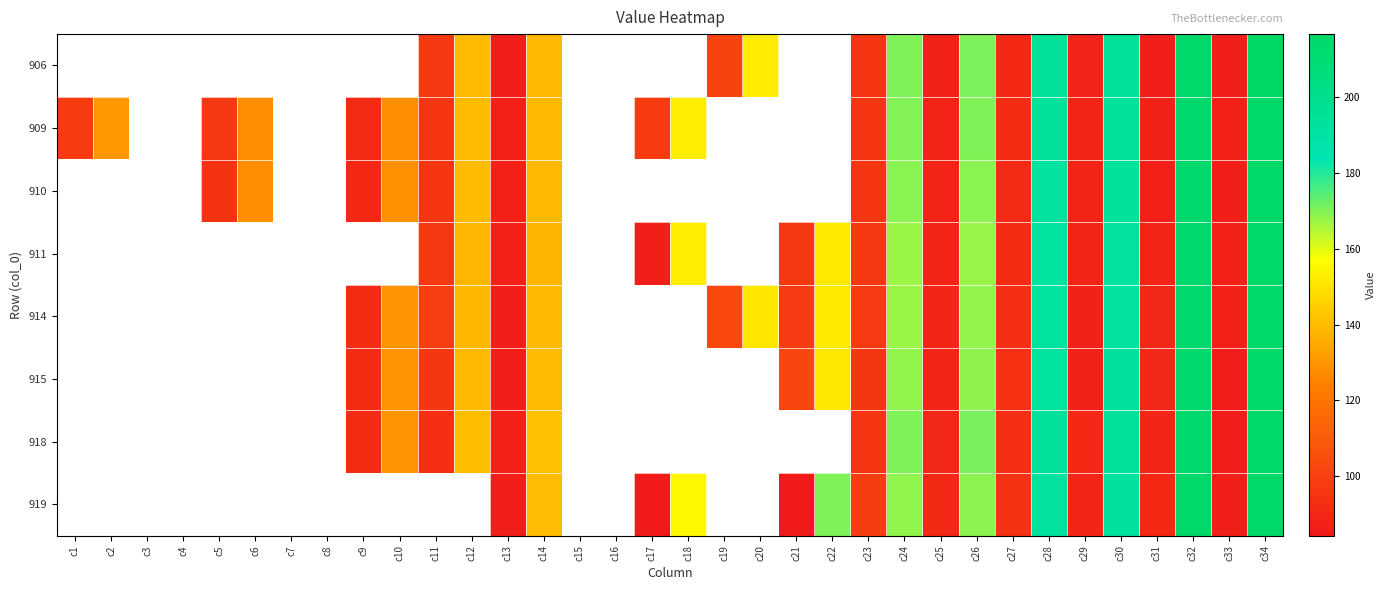

Reading left to right, list all the values displayed in this chart.

906: c1=0.0	c2=0.0	c3=0.0	c4=0.0	c5=0.0	c6=0.0	c7=0.0	c8=0.0	c9=0.0	c10=0.0	c11=96.4	c12=139.5	c13=86.9	c14=139.0	c15=0.0	c16=0.0	c17=0.0	c18=0.0	c19=101.0	c20=152.3	c21=0.0	c22=0.0	c23=95.3	c24=170.1	c25=87.9	c26=170.4	c27=90.4	c28=193.6	c29=88.5	c30=194.1	c31=86.8	c32=214.9	c33=86.9	c34=216.5
909: c1=97.7	c2=130.2	c3=0.0	c4=0.0	c5=96.0	c6=127.7	c7=0.0	c8=0.0	c9=91.0	c10=128.2	c11=95.3	c12=139.4	c13=87.2	c14=139.1	c15=0.0	c16=0.0	c17=97.8	c18=152.7	c19=0.0	c20=0.0	c21=0.0	c22=0.0	c23=95.3	c24=169.9	c25=89.0	c26=170.1	c27=91.9	c28=193.4	c29=89.3	c30=193.9	c31=87.8	c32=214.0	c33=87.2	c34=215.5
910: c1=0.0	c2=0.0	c3=0.0	c4=0.0	c5=94.7	c6=127.8	c7=0.0	c8=0.0	c9=90.5	c10=128.3	c11=95.2	c12=139.4	c13=87.5	c14=139.3	c15=0.0	c16=0.0	c17=0.0	c18=0.0	c19=0.0	c20=0.0	c21=0.0	c22=0.0	c23=94.9	c24=169.1	c25=88.7	c26=169.1	c27=91.2	c28=192.2	c29=88.9	c30=192.8	c31=87.2	c32=213.6	c33=86.8	c34=215.3
911: c1=0.0	c2=0.0	c3=0.0	c4=0.0	c5=0.0	c6=0.0	c7=0.0	c8=0.0	c9=0.0	c10=0.0	c11=96.3	c12=138.2	c13=87.1	c14=137.9	c15=0.0	c16=0.0	c17=86.2	c18=152.9	c19=0.0	c20=0.0	c21=96.7	c22=152.2	c23=96.2	c24=167.3	c25=89.0	c26=167.6	c27=91.8	c28=191.2	c29=88.8	c30=191.9	c31=88.8	c32=213.5	c33=87.3	c34=215.6
914: c1=0.0	c2=0.0	c3=0.0	c4=0.0	c5=0.0	c6=0.0	c7=0.0	c8=0.0	c9=91.9	c10=129.6	c11=98.7	c12=138.7	c13=86.6	c14=139.2	c15=0.0	c16=0.0	c17=0.0	c18=0.0	c19=102.6	c20=151.1	c21=97.2	c22=152.2	c23=97.4	c24=167.3	c25=89.1	c26=168.1	c27=93.0	c28=191.6	c29=87.9	c30=191.9	c31=89.9	c32=213.8	c33=87.1	c34=214.9
915: c1=0.0	c2=0.0	c3=0.0	c4=0.0	c5=0.0	c6=0.0	c7=0.0	c8=0.0	c9=91.9	c10=129.2	c11=95.6	c12=139.2	c13=86.7	c14=139.4	c15=0.0	c16=0.0	c17=0.0	c18=0.0	c19=0.0	c20=0.0	c21=101.8	c22=151.2	c23=96.0	c24=168.3	c25=89.5	c26=168.7	c27=93.5	c28=191.1	c29=88.2	c30=192.5	c31=90.0	c32=213.5	c33=86.1	c34=215.1
918: c1=0.0	c2=0.0	c3=0.0	c4=0.0	c5=0.0	c6=0.0	c7=0.0	c8=0.0	c9=91.7	c10=129.7	c11=92.9	c12=140.2	c13=87.0	c14=140.9	c15=0.0	c16=0.0	c17=0.0	c18=0.0	c19=0.0	c20=0.0	c21=0.0	c22=0.0	c23=95.1	c24=170.2	c25=90.1	c26=170.7	c27=93.1	c28=193.2	c29=90.5	c30=193.4	c31=89.6	c32=213.5	c33=86.1	c34=215.0
919: c1=0.0	c2=0.0	c3=0.0	c4=0.0	c5=0.0	c6=0.0	c7=0.0	c8=0.0	c9=0.0	c10=0.0	c11=0.0	c12=0.0	c13=86.7	c14=139.6	c15=0.0	c16=0.0	c17=84.7	c18=155.2	c19=0.0	c20=0.0	c21=84.4	c22=170.2	c23=98.3	c24=168.5	c25=90.6	c26=168.9	c27=94.6	c28=192.3	c29=89.6	c30=192.6	c31=90.1	c32=214.4	c33=86.9	c34=215.8